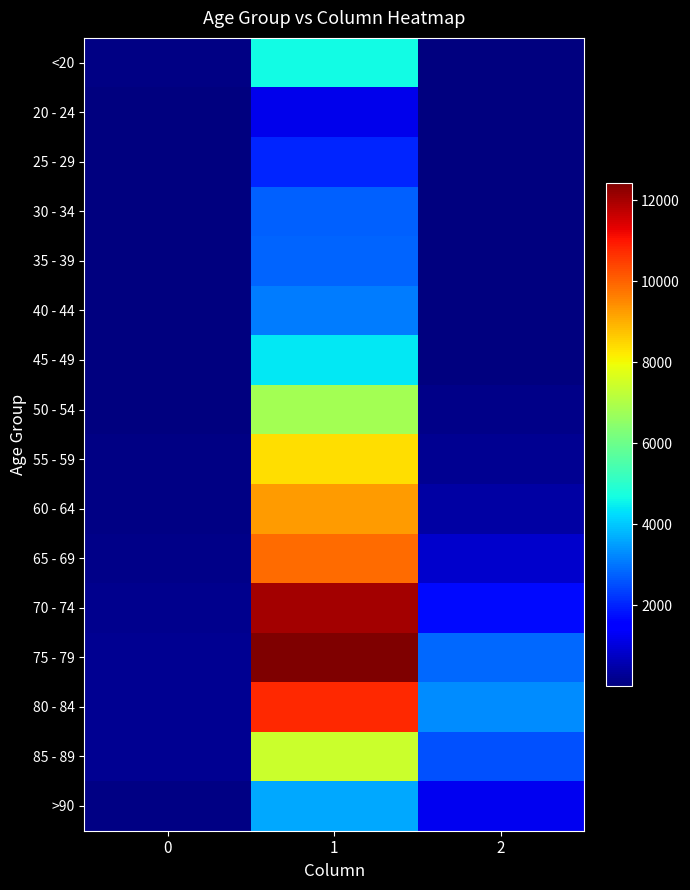

Reading left to right, list all the values displayed in this chart.

<20: 0=77	1=4641	2=18
20 - 24: 0=5	1=1191	2=4
25 - 29: 0=14	1=2038	2=3
30 - 34: 0=27	1=2765	2=17
35 - 39: 0=17	1=2814	2=18
40 - 44: 0=20	1=3078	2=24
45 - 49: 0=23	1=4396	2=47
50 - 54: 0=39	1=6803	2=126
55 - 59: 0=59	1=8400	2=227
60 - 64: 0=84	1=9236	2=426
65 - 69: 0=137	1=9883	2=850
70 - 74: 0=153	1=12018	2=1690
75 - 79: 0=220	1=12434	2=2848
80 - 84: 0=209	1=10764	2=3273
85 - 89: 0=206	1=7417	2=2548
>90: 0=93	1=3604	2=1224